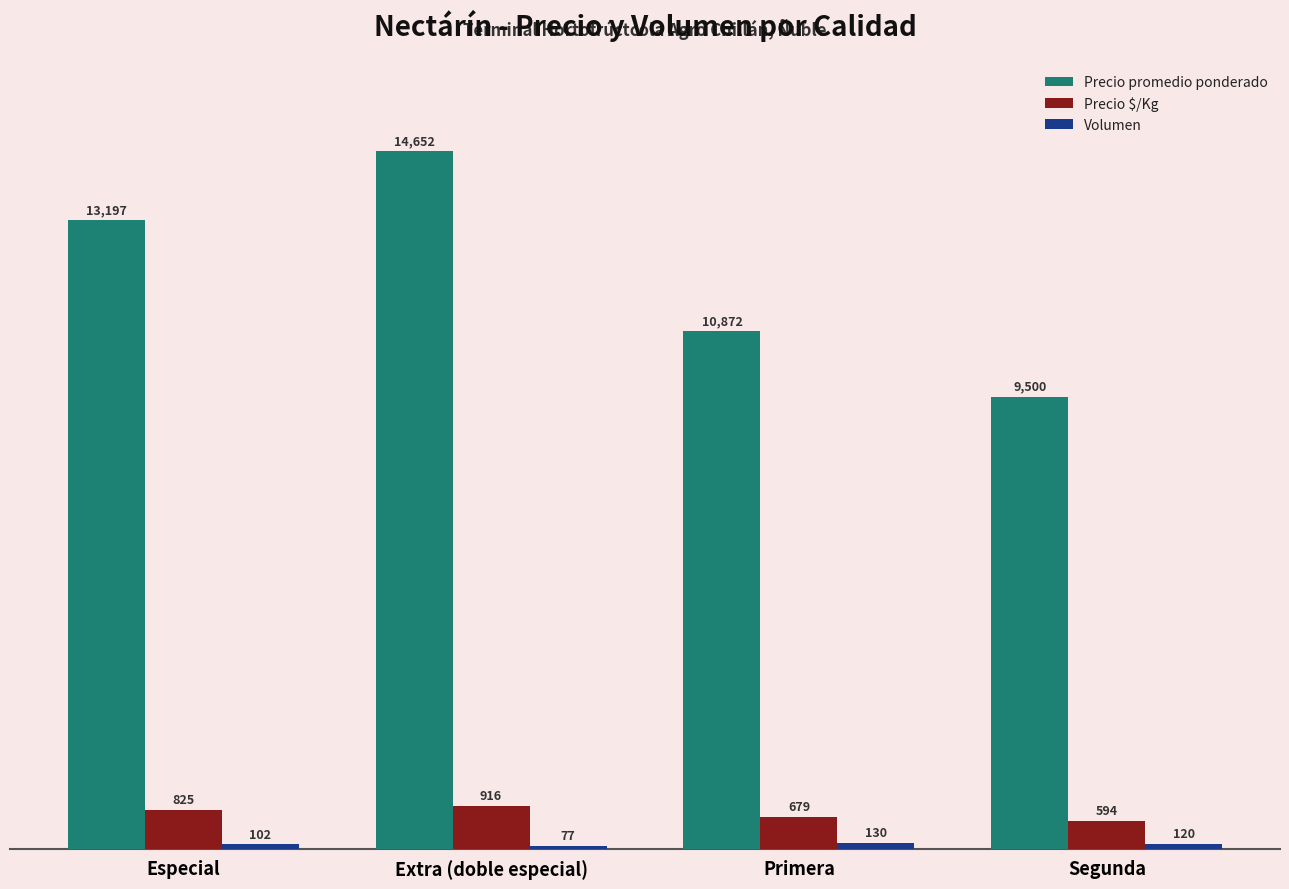

What is the label of the 1st bar from the left?

Especial